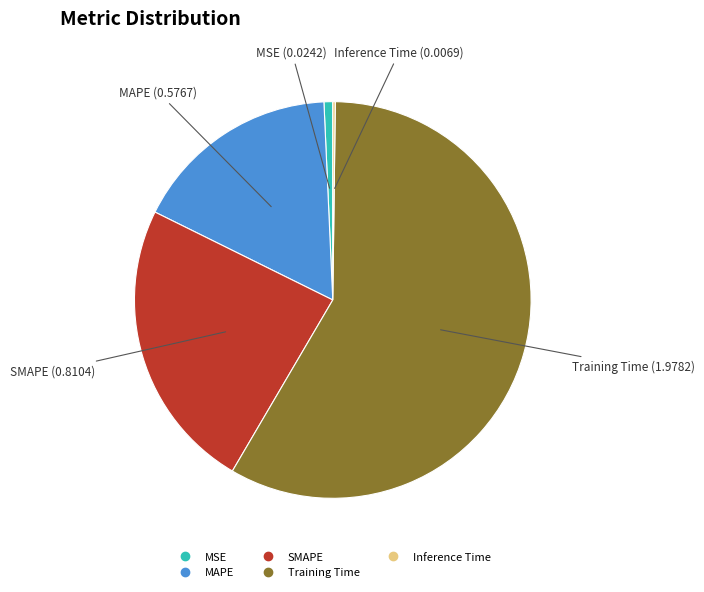

Is the sum of MAPE and Training Time greater than half?

Yes